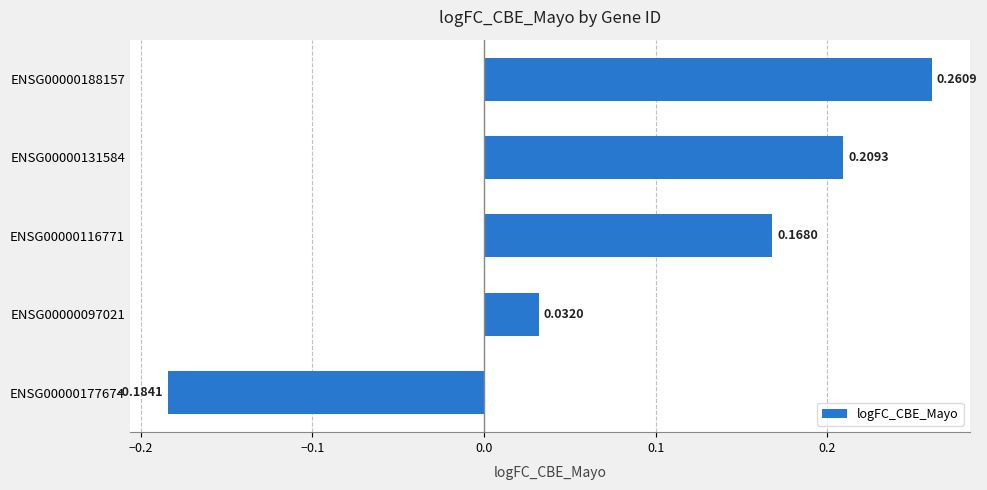

Which has a higher value, ENSG00000177674 or ENSG00000188157?

ENSG00000188157